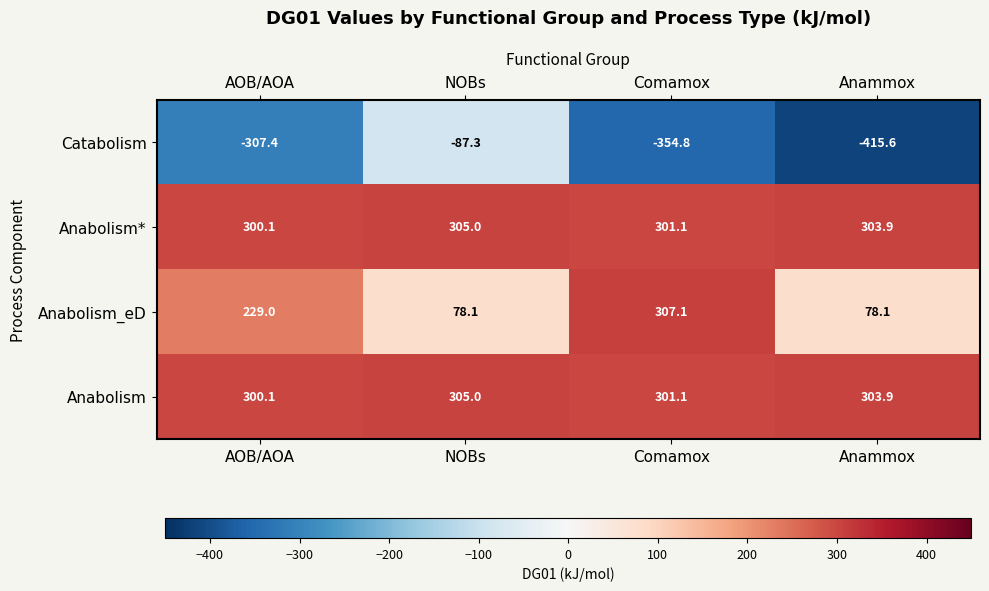

At which category is the sum across all series the highest?

NOBs